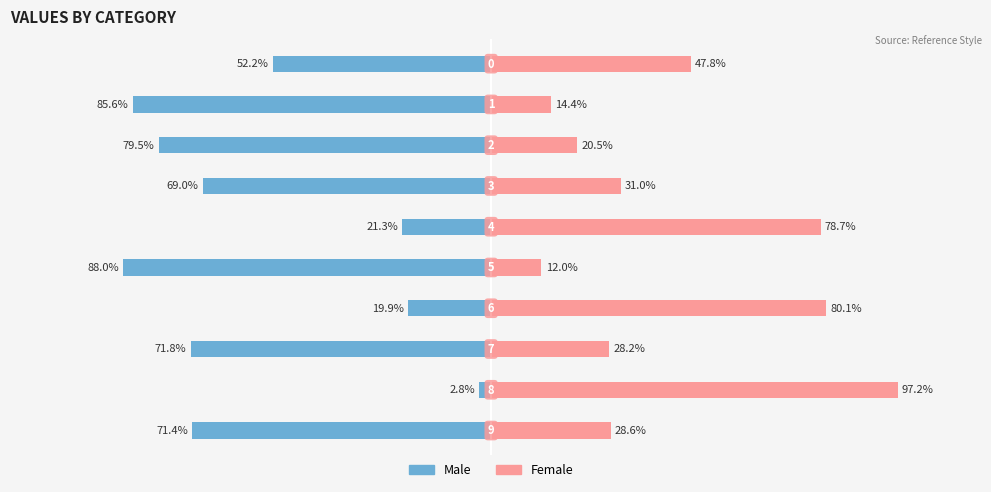

What is the value of the Male bar at the 8th from the left?

-71.8